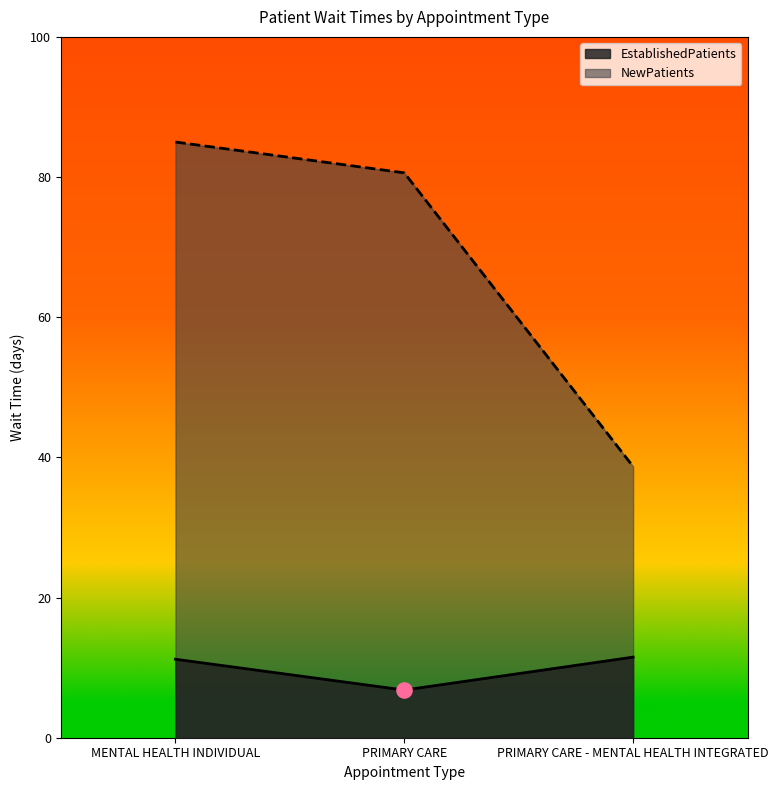

Which series has the largest Y range (max minus min)?

NewPatients